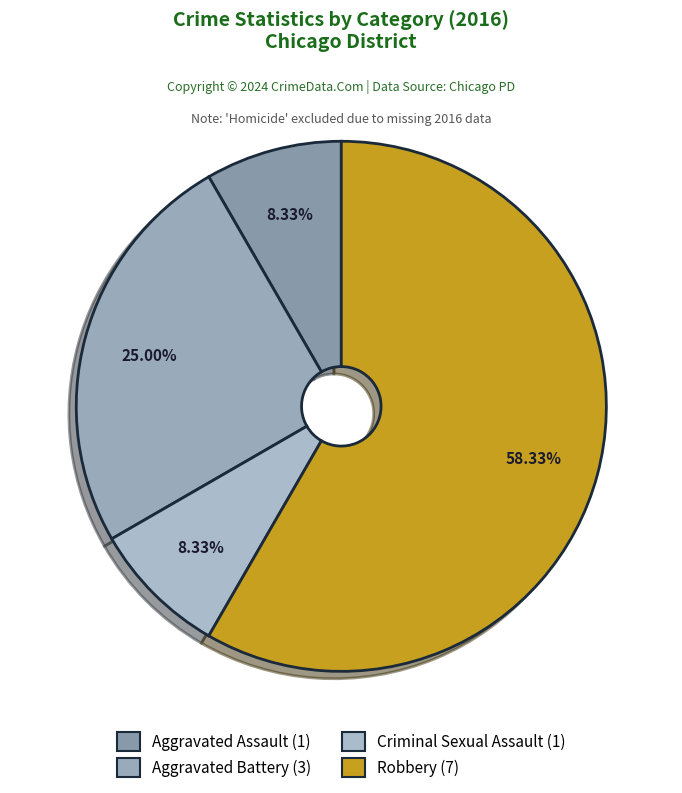

Do Criminal Sexual Assault and Robbery together represent more than half of the pie?

Yes